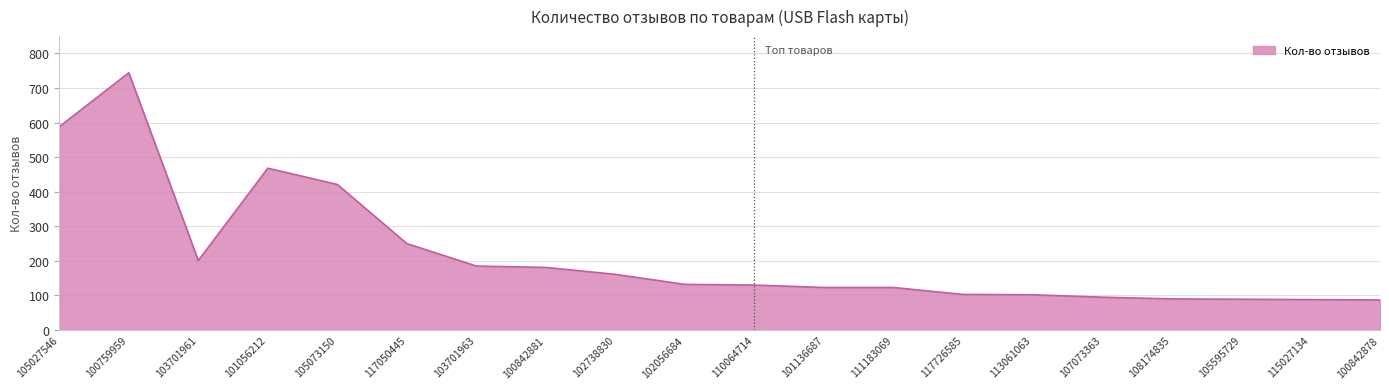

What is the maximum value shown in the chart?

744